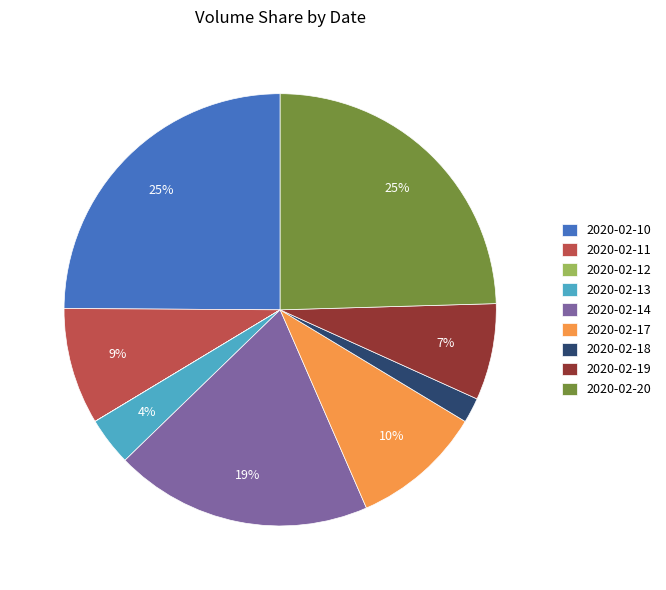

To the nearest percent, what is the difference between the largest and smallest slice percentages?

25%